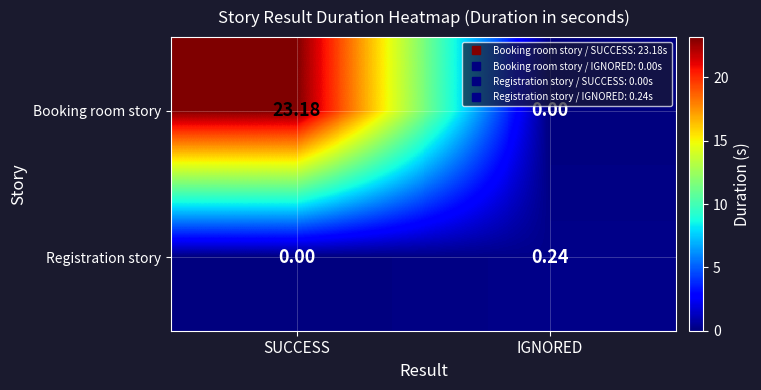

List the series in order of their overall mean, lowest first.

Registration story, Booking room story